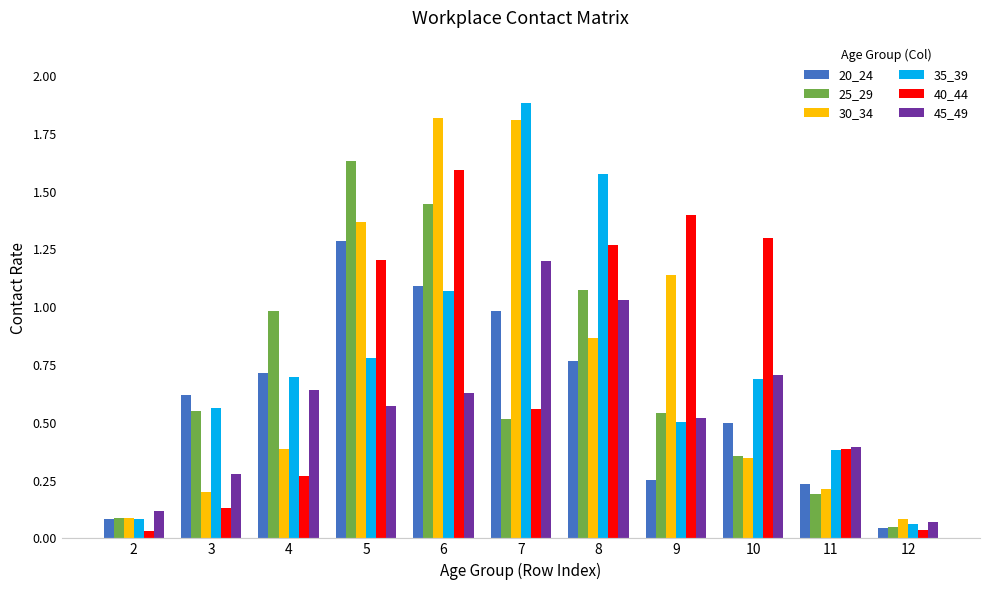

At which category does the chart reach its peak across all series?

7